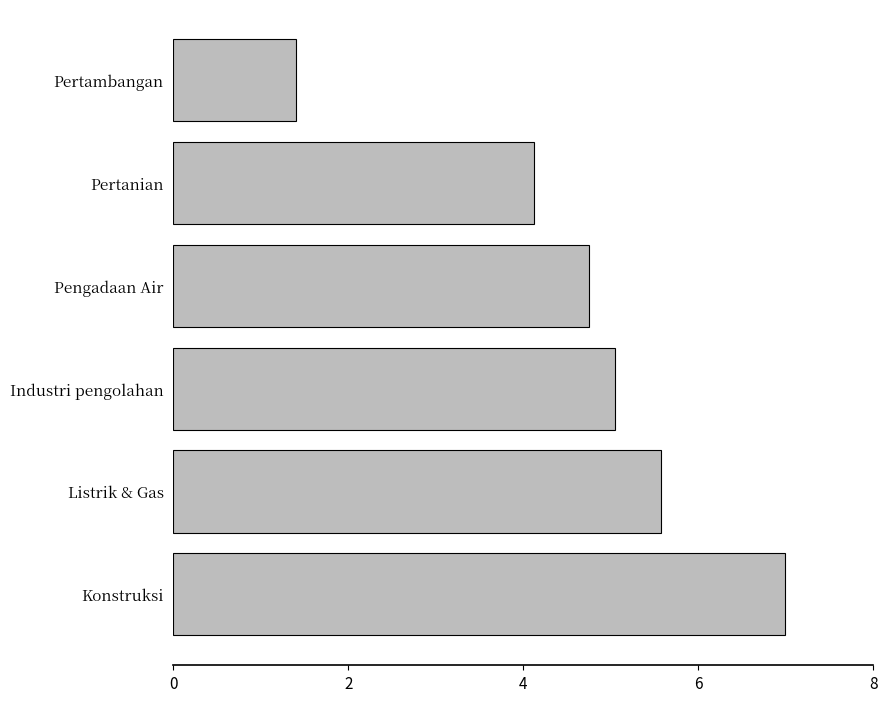

The chart shows a value of 12.2 at Konstruksi. True or false?

False